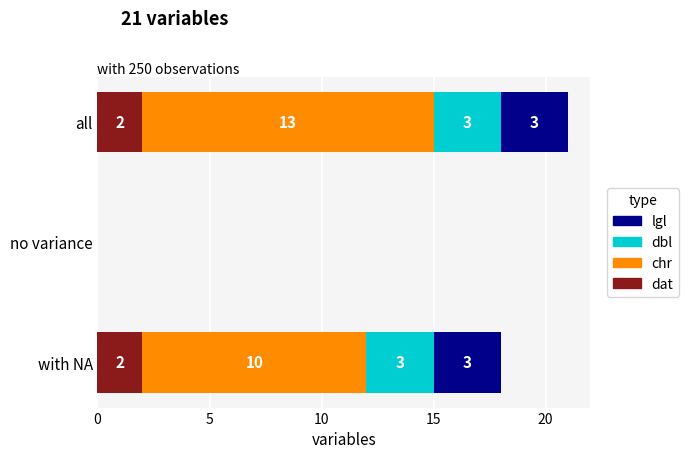

Is it true that dat equals 3 at all?

False